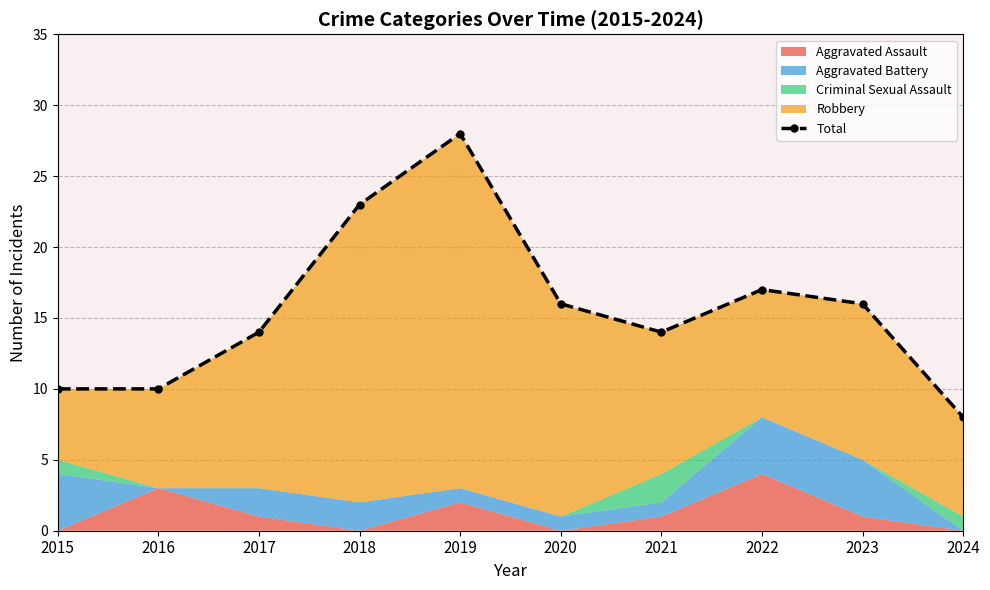

At which category does the data reach its first local valley?

2021